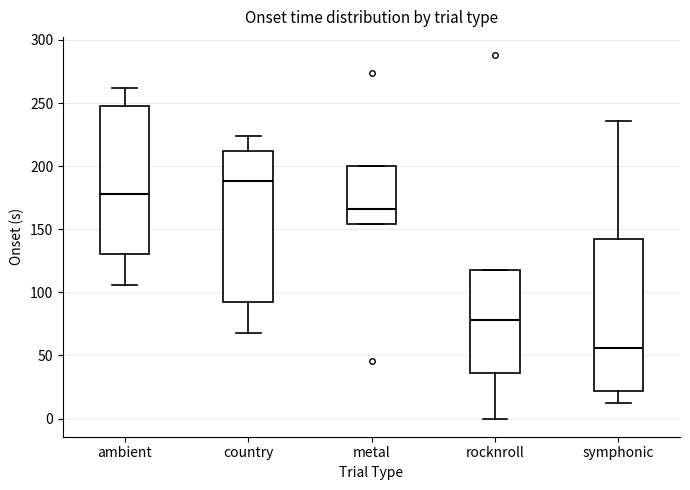

Which box has the lowest median line?

symphonic